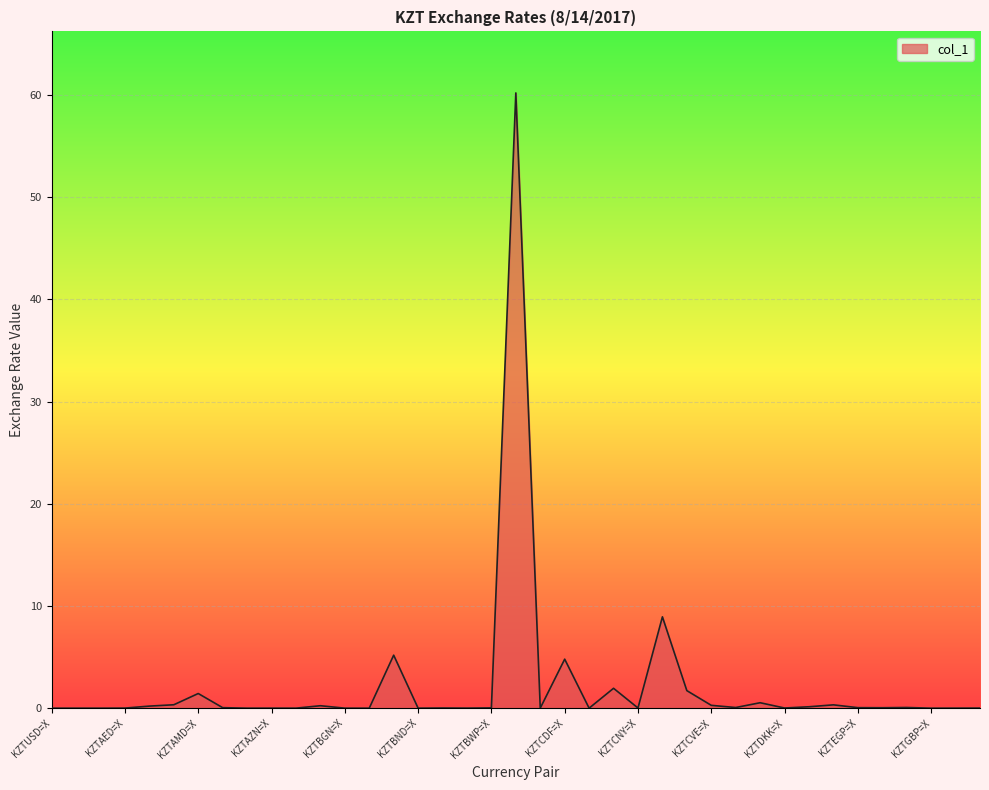

What is the sum of all values?

86.7